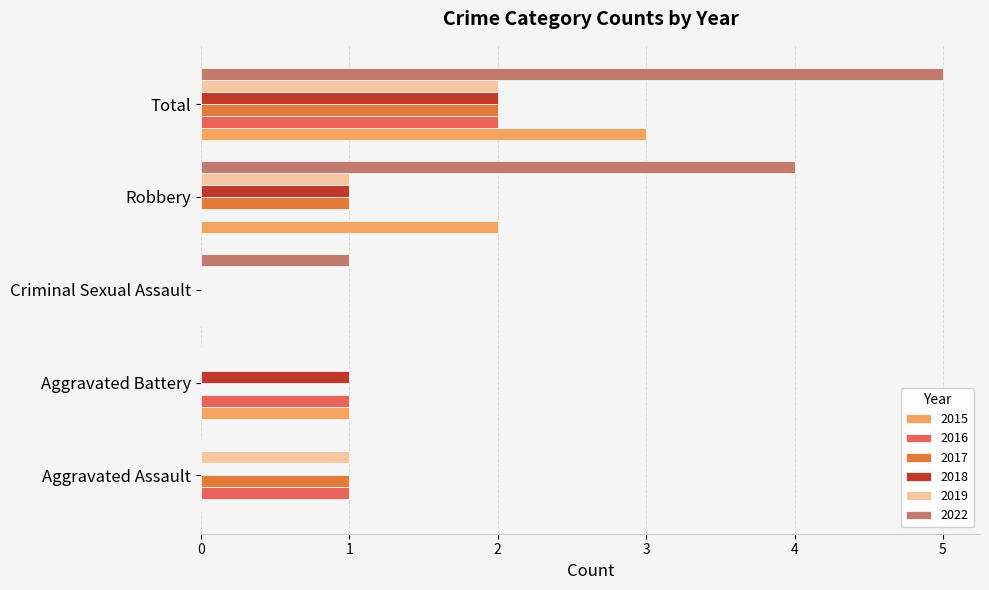

The 2019 series shows 1 at Robbery. True or false?

True